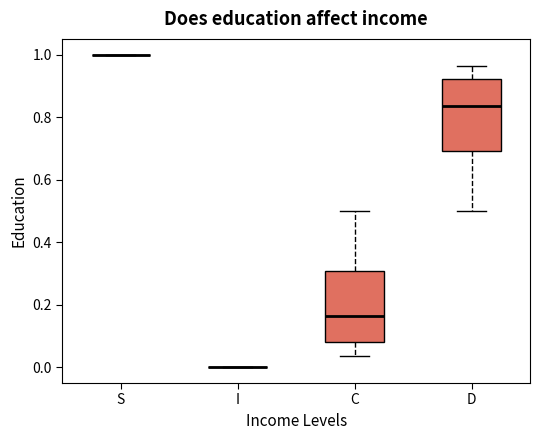

Reading left to right, read every box against the y-axis: the position of its median line, the range the box covers, and the ends of its whiskers. The values are not printed on the chart, so give them approximately, as read against the axis.

S: box collapsed to a line at 1.00, whiskers 1.00 to 1.00
I: box collapsed to a line at 0.00, whiskers 0.00 to 0.00
C: median 0.16, box 0.08 to 0.30, whiskers 0.04 to 0.50
D: median 0.84, box 0.70 to 0.92, whiskers 0.50 to 0.96